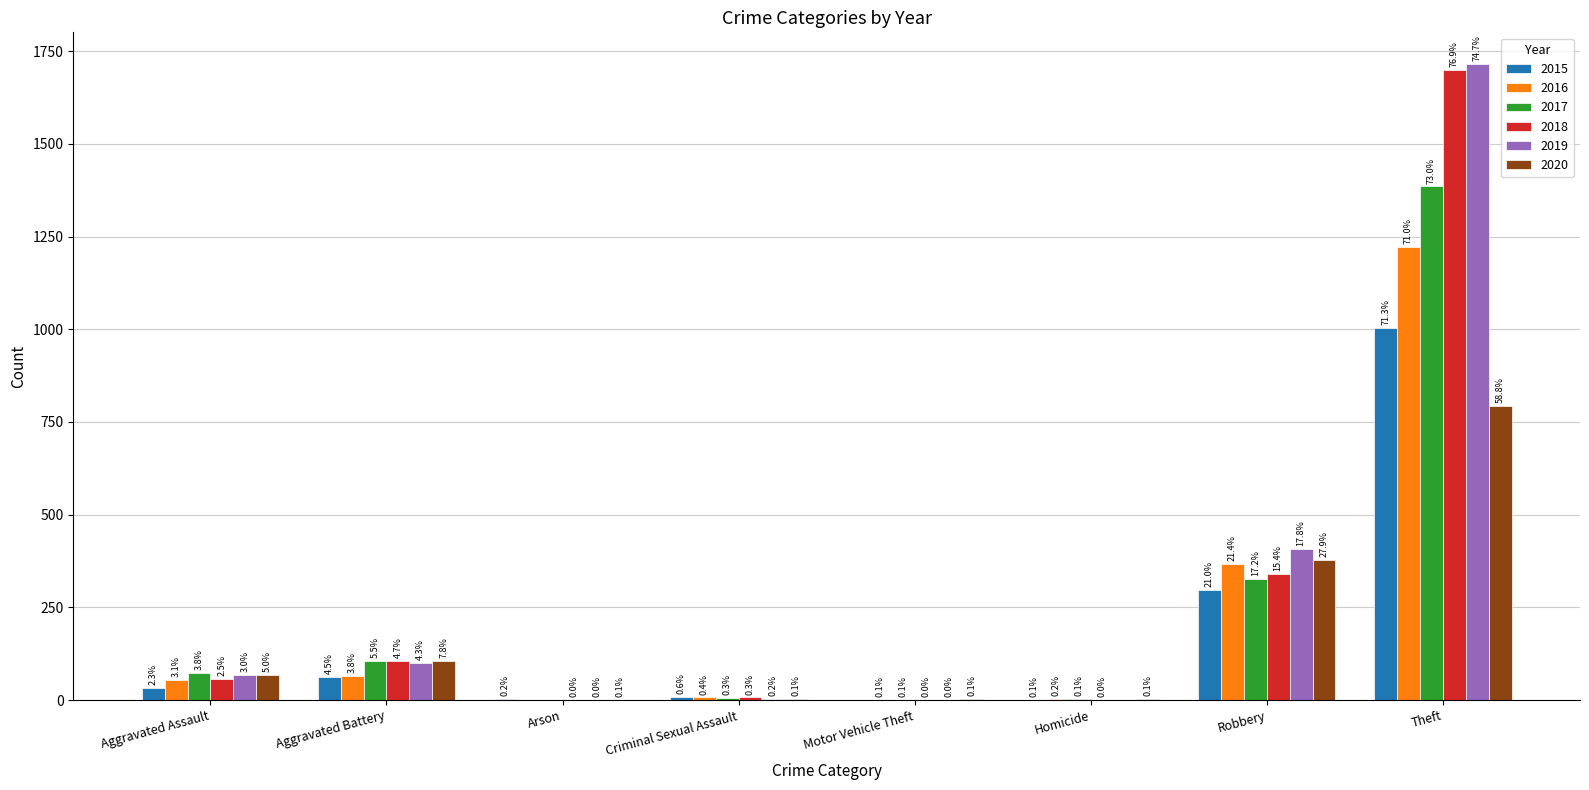

Does the chart contain stacked bars?

No